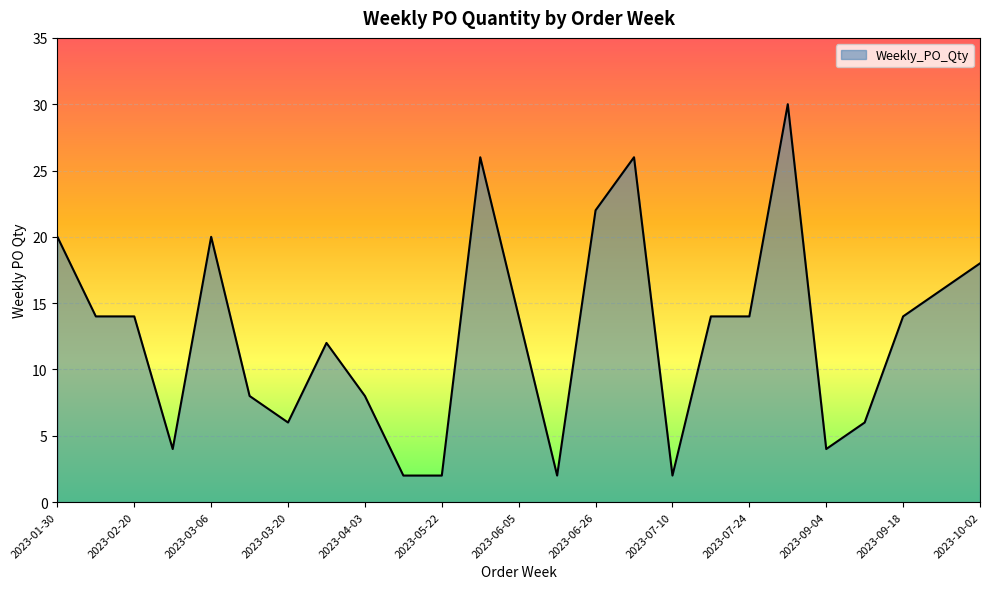

What is the difference between the maximum and minimum values?

28